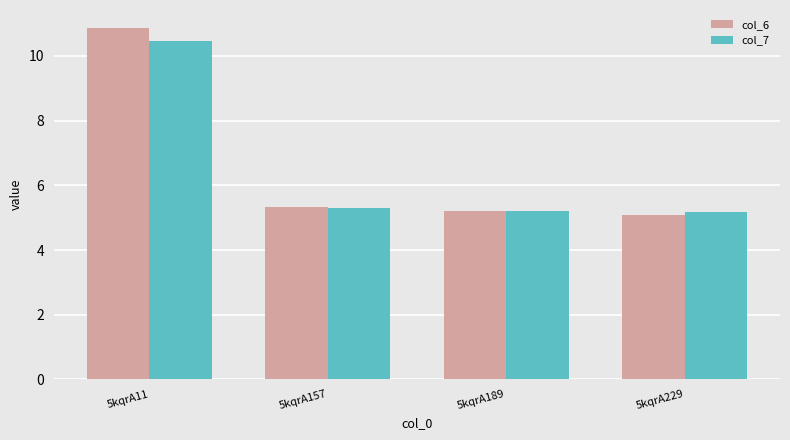

What is the value of the col_6 bar at the 1st from the left?

10.9